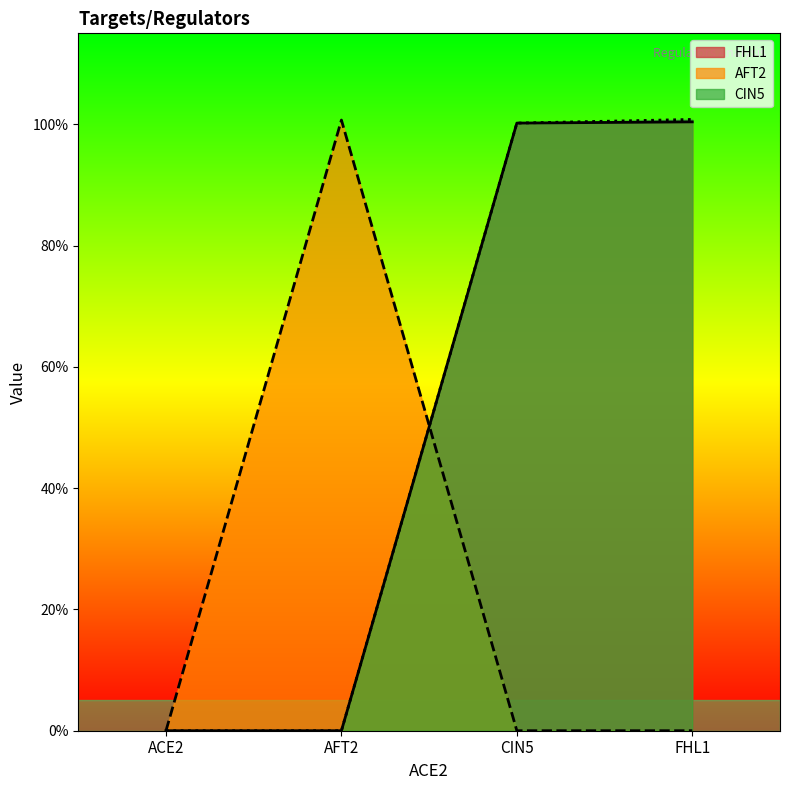

What are all the series names shown in the legend?

FHL1, AFT2, CIN5